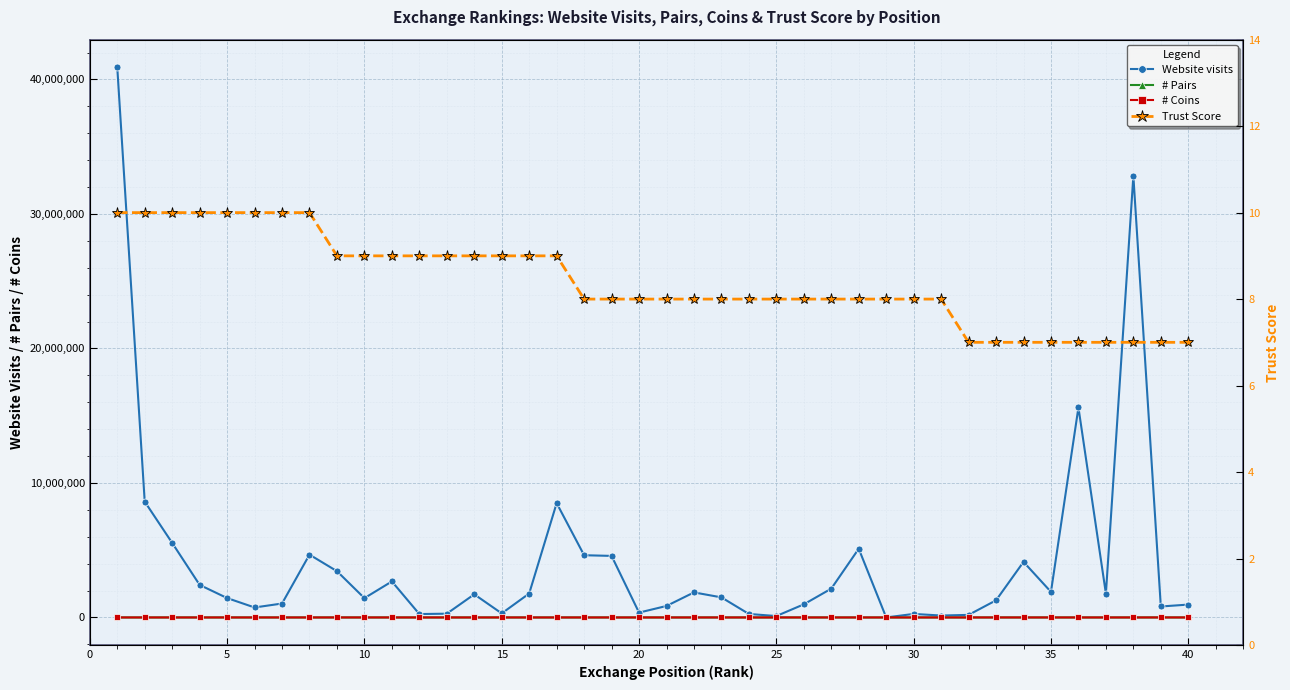

True or false: # Coins has more than 1 interior local peaks.

True